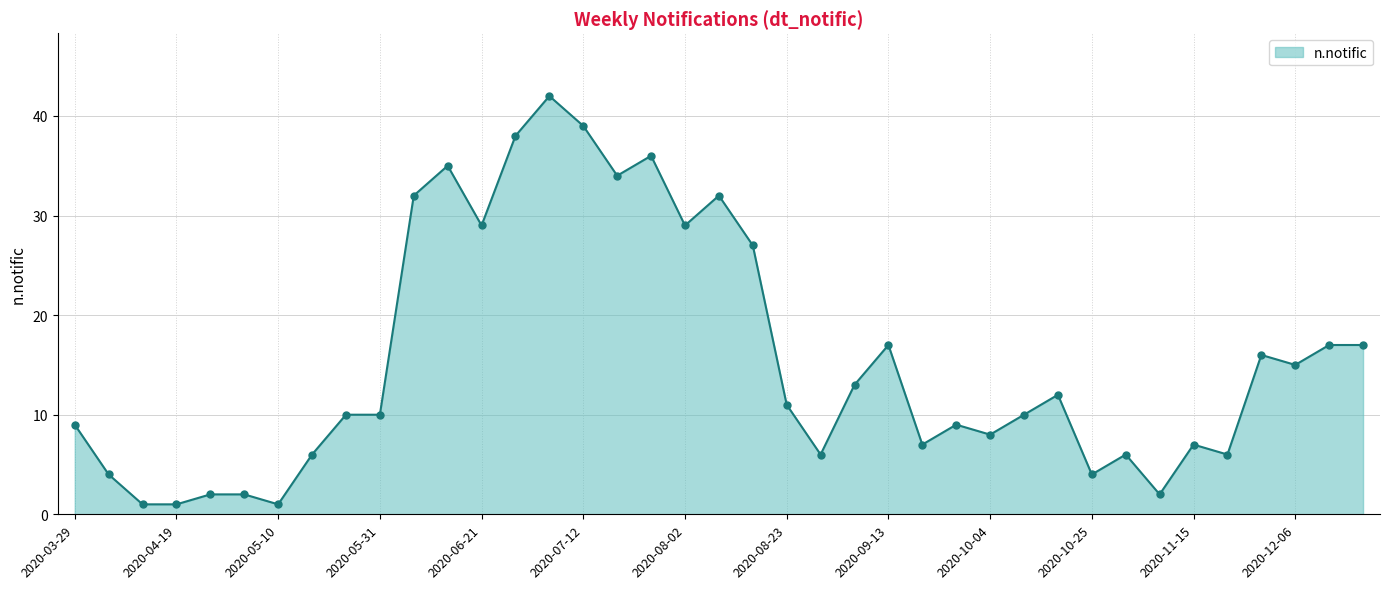

What is the difference between the maximum and minimum values?

41